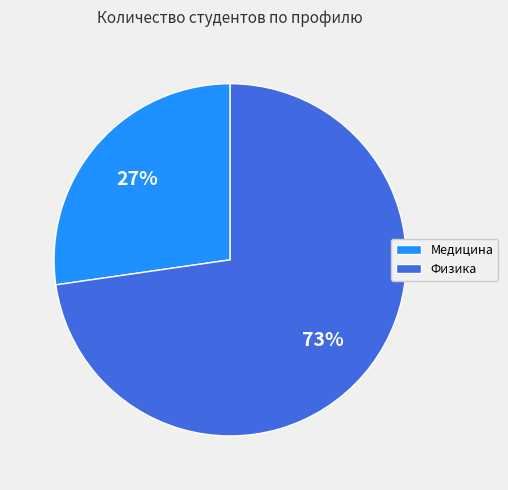

Count the number of slices in the pie.

2